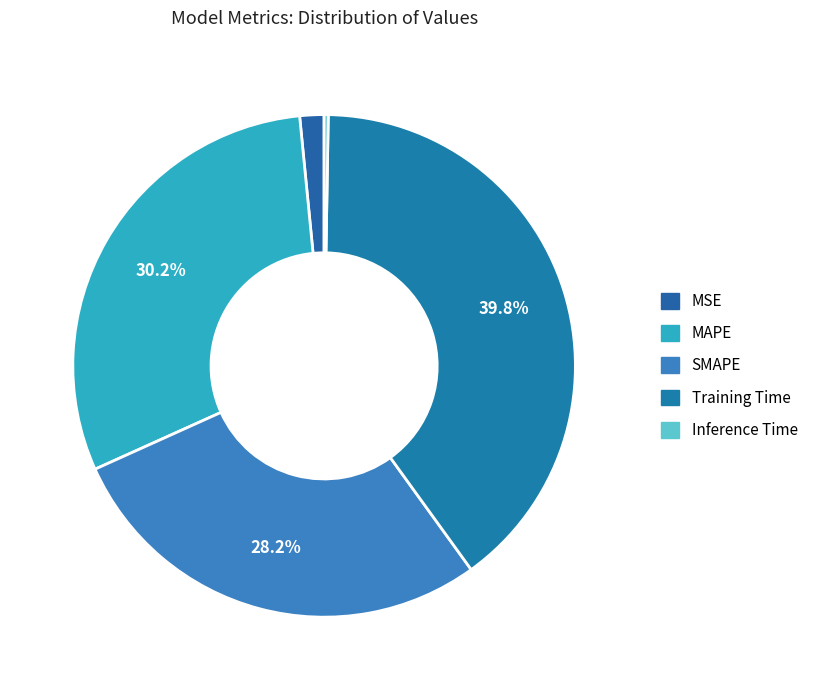

Is there any slice that represents more than half of the pie?

No